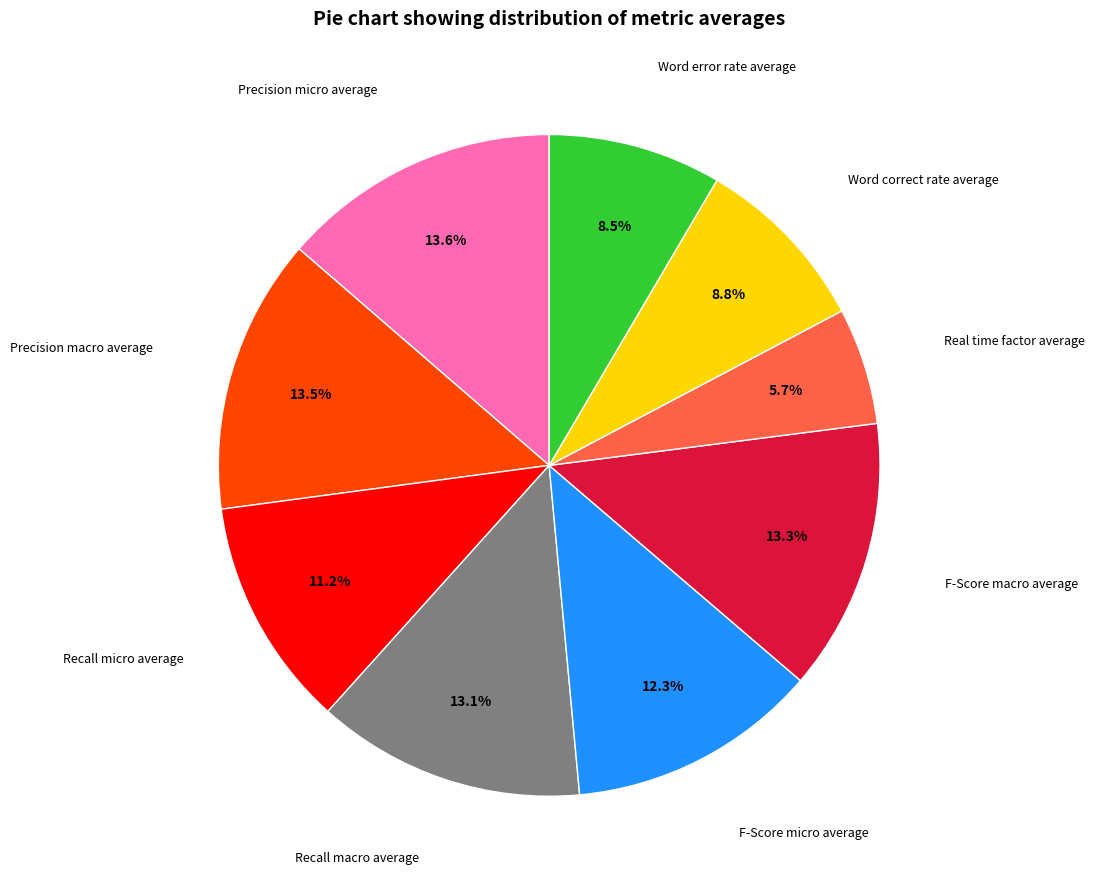

Is there any slice that represents more than half of the pie?

No